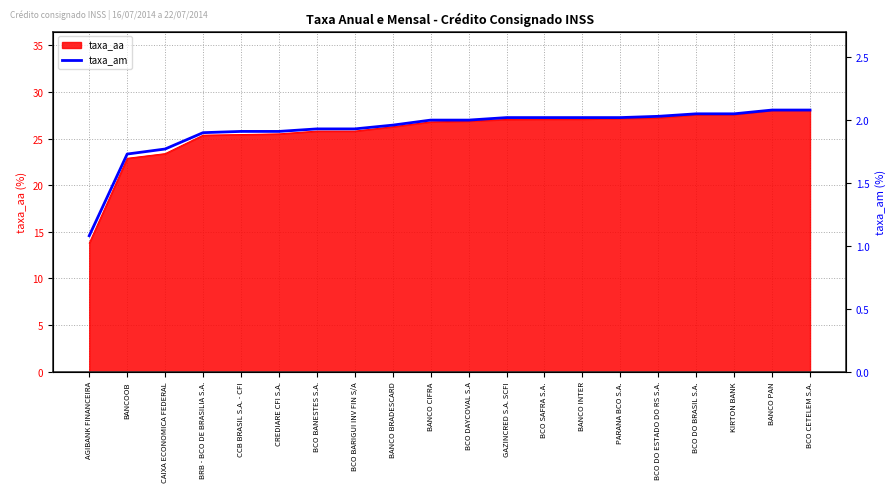

The value of taxa_aa at CAIXA ECONOMICA FEDERAL is 23.4. True or false?

True